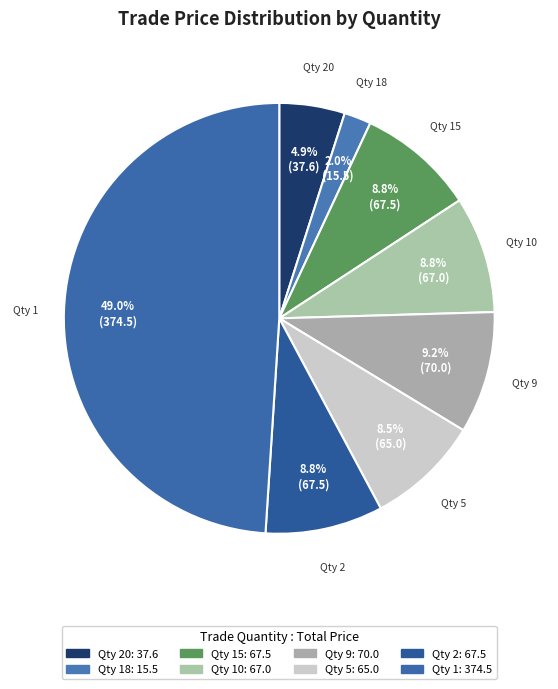

What is the ratio of the value at Qty 10 to the value at Qty 5?

1.0